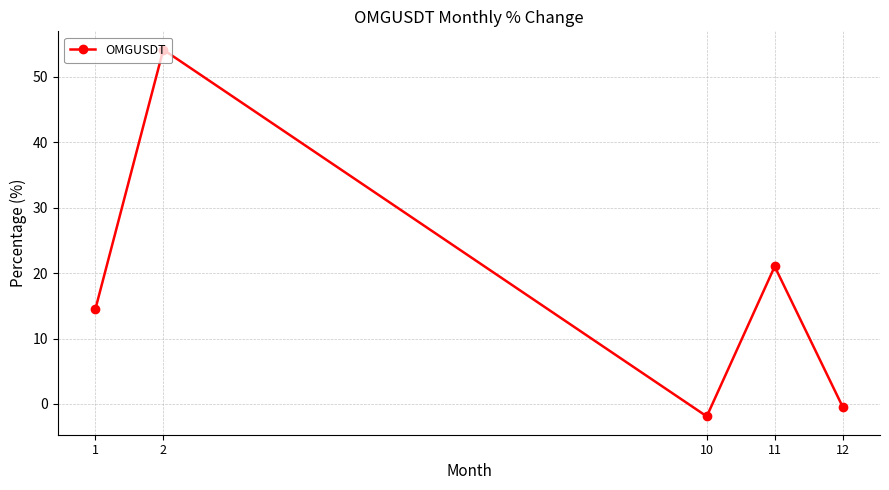

How many series are shown in this chart?

1